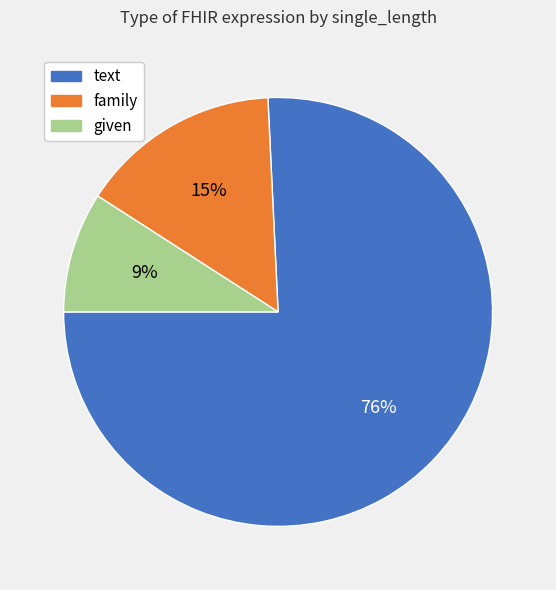

To the nearest percent, what is the average slice percentage?

33%